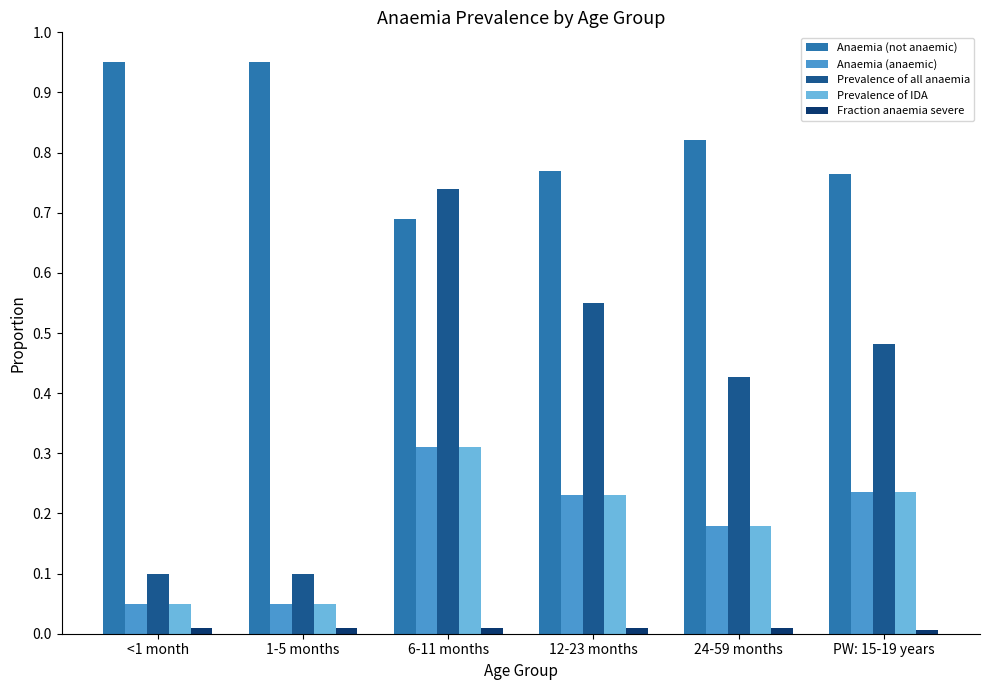

Which series has the largest total across all categories?

Anaemia (not anaemic)